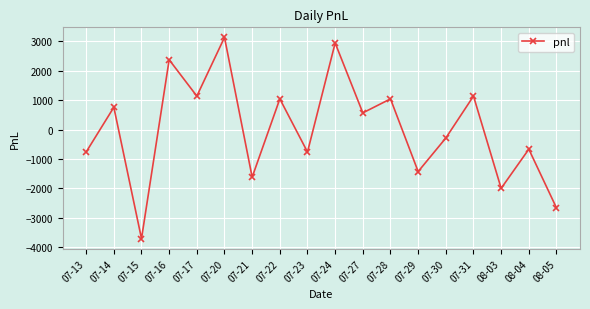

How many points are higher than both their immediate neighbors (excluding endpoints)?

8